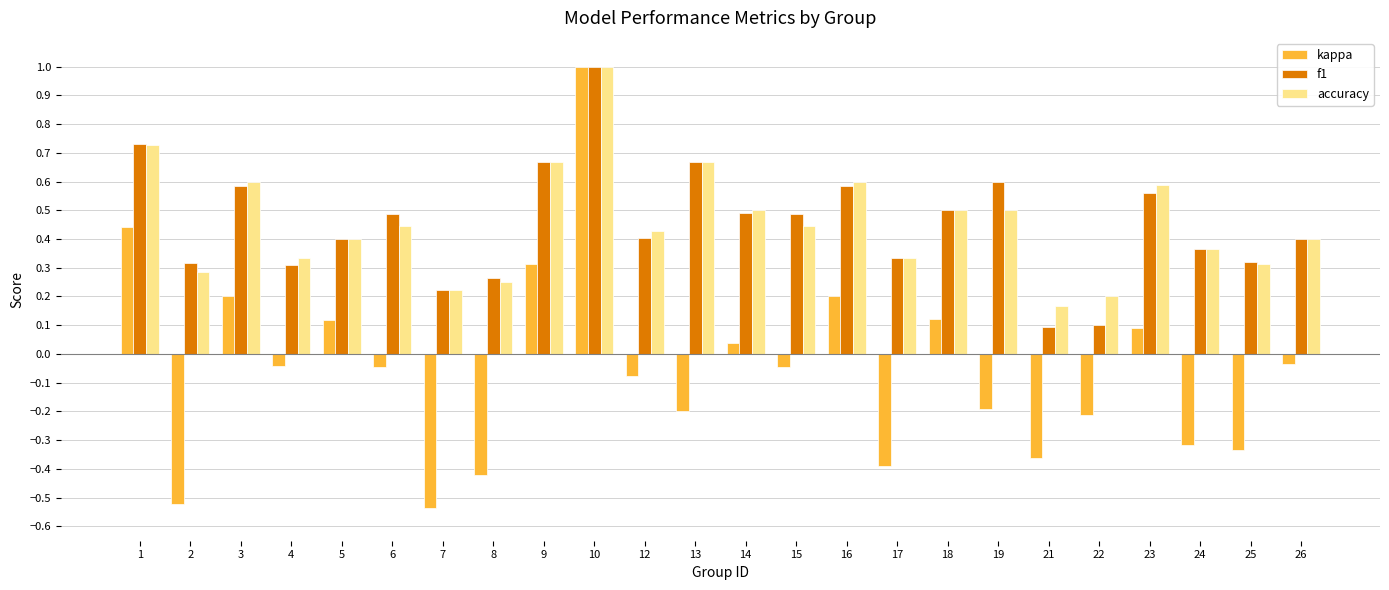

Is it true that accuracy equals 0.2 at 17?

False